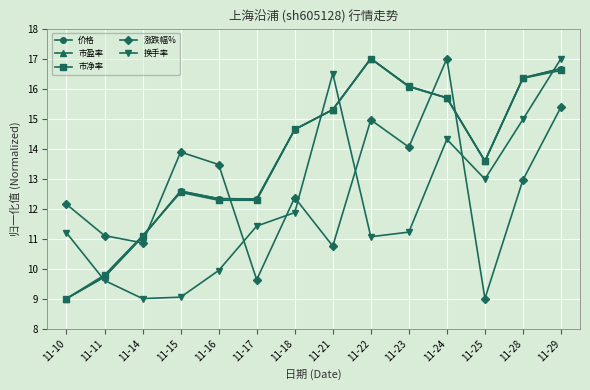

What is the maximum value for 价格?

17.0